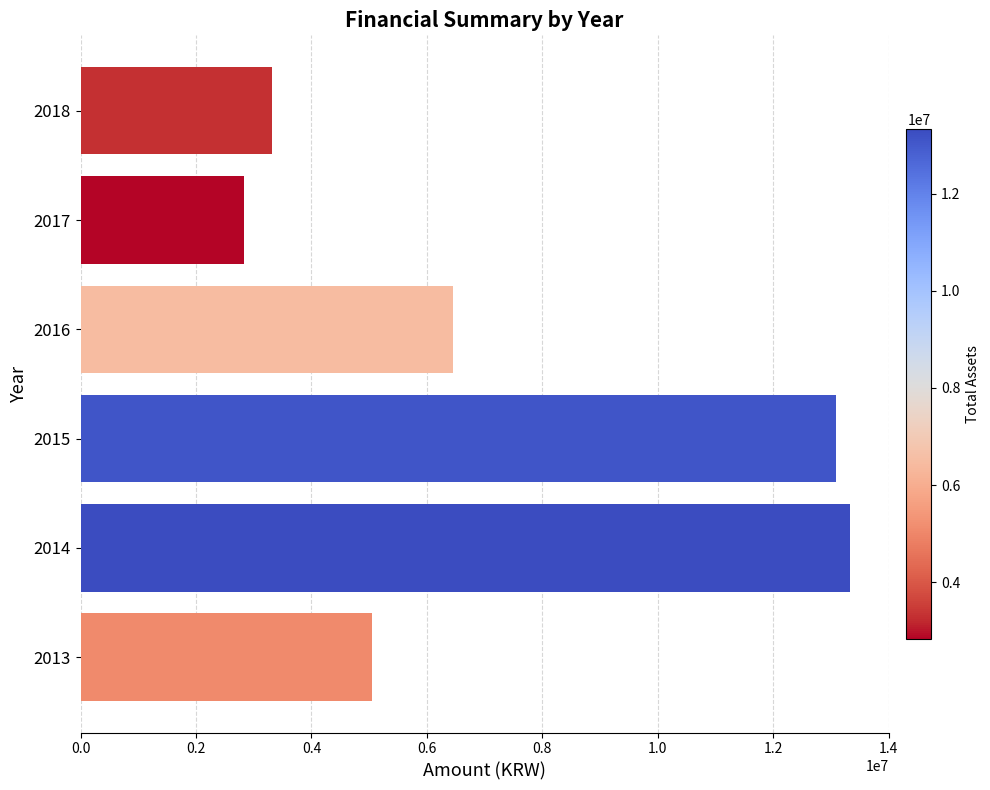

What is the sum of all values?

44082732